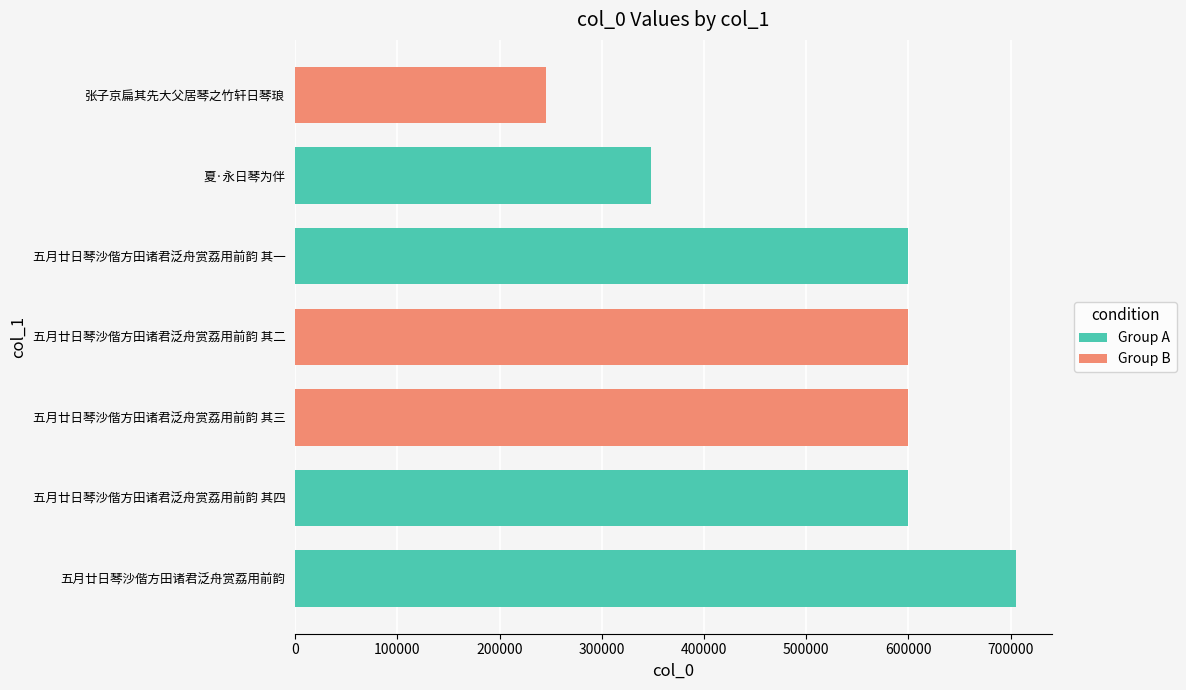

Read the value at 夏·永日琴为伴, to the nearest 50.

348100